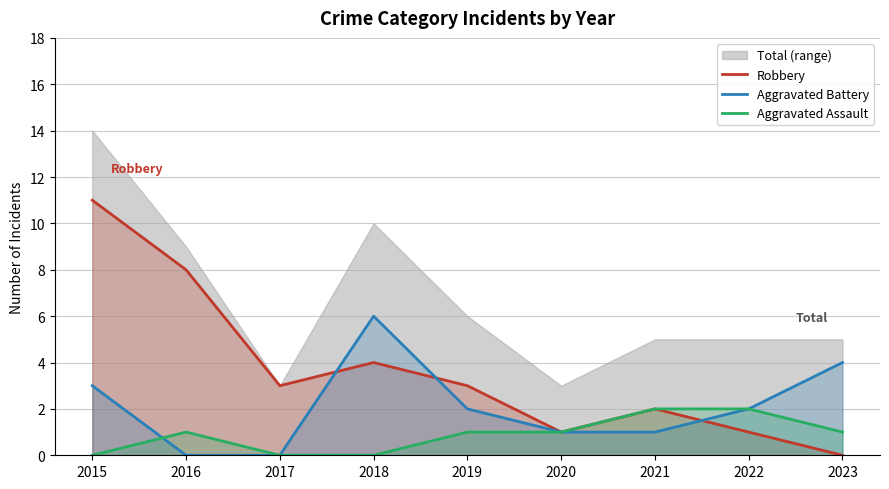

How many times do Aggravated Assault and Aggravated Battery cross each other?

1